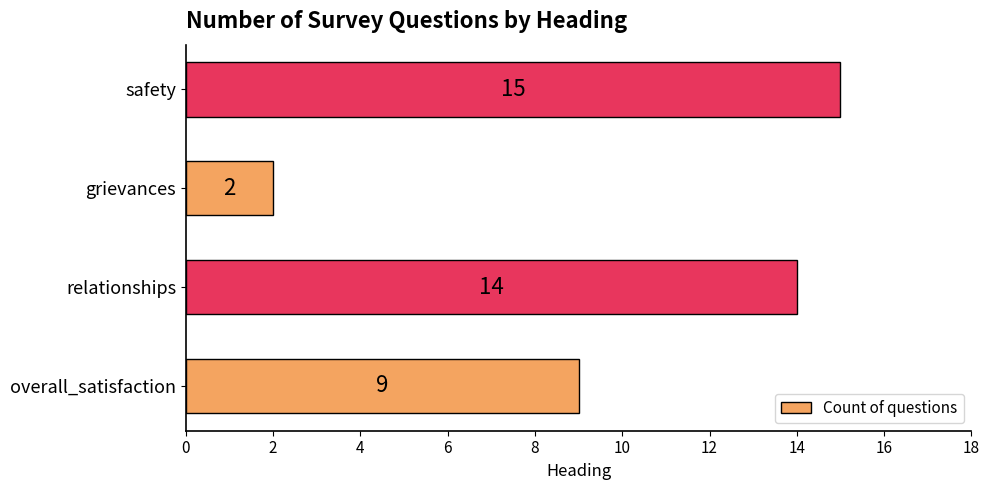

The chart shows a value of 23 at safety. True or false?

False